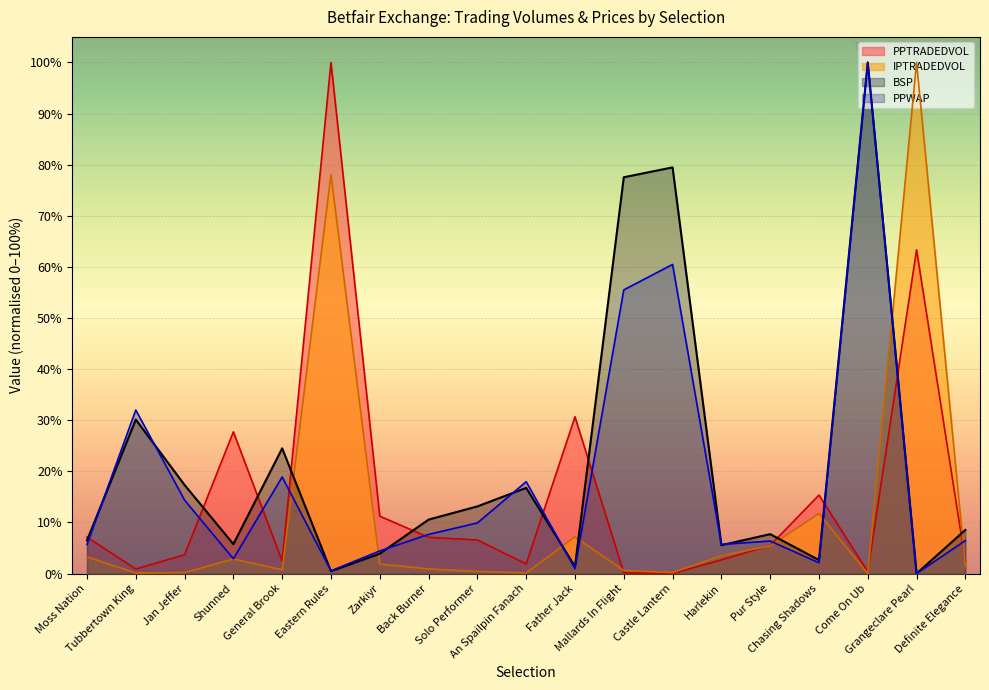

What is the sum of the PPWAP values at General Brook and Jan Jeffer?

33.3